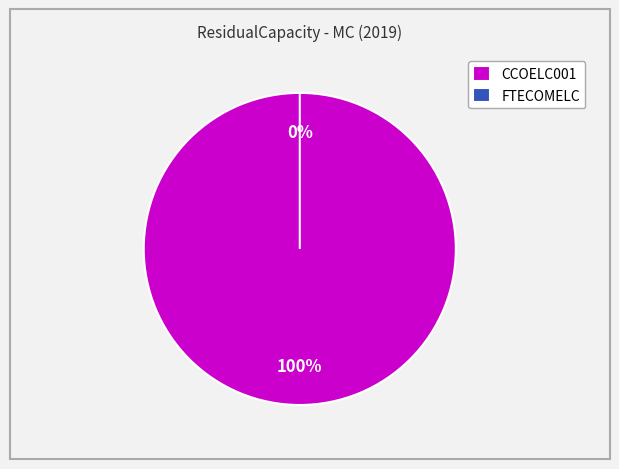

Which category has the smallest portion of the pie?

FTECOMELC